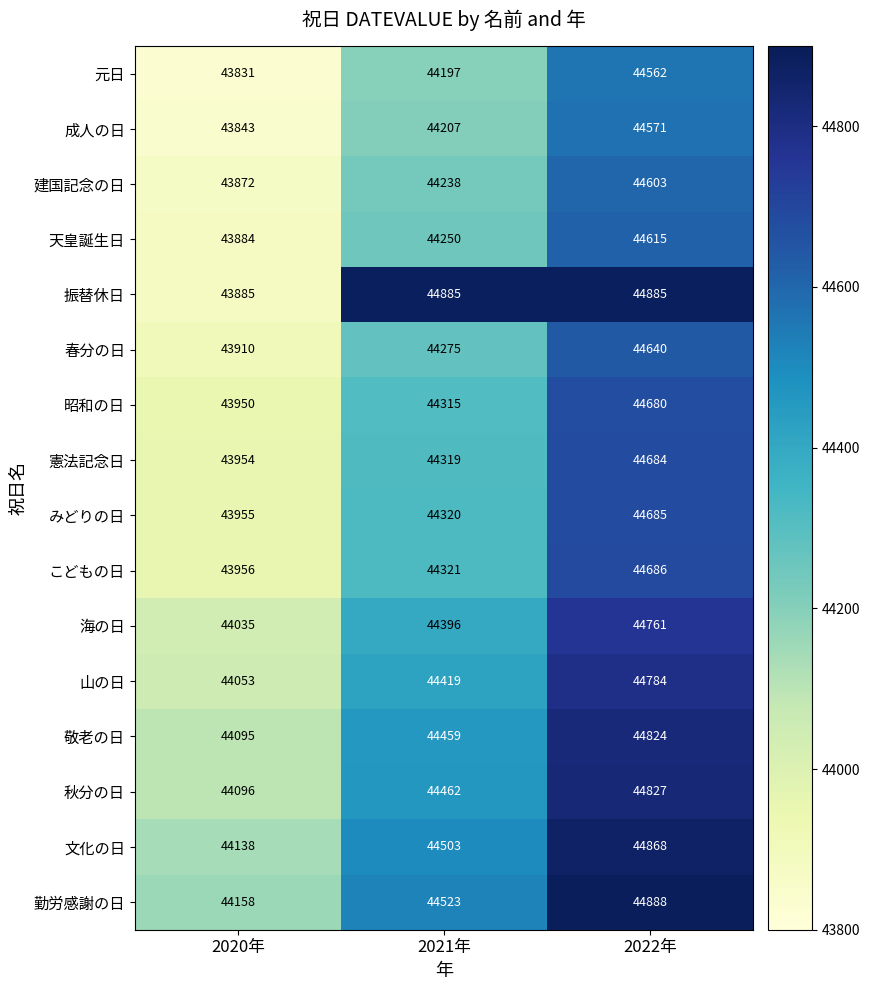

Which category has the highest value across all series?

2022年